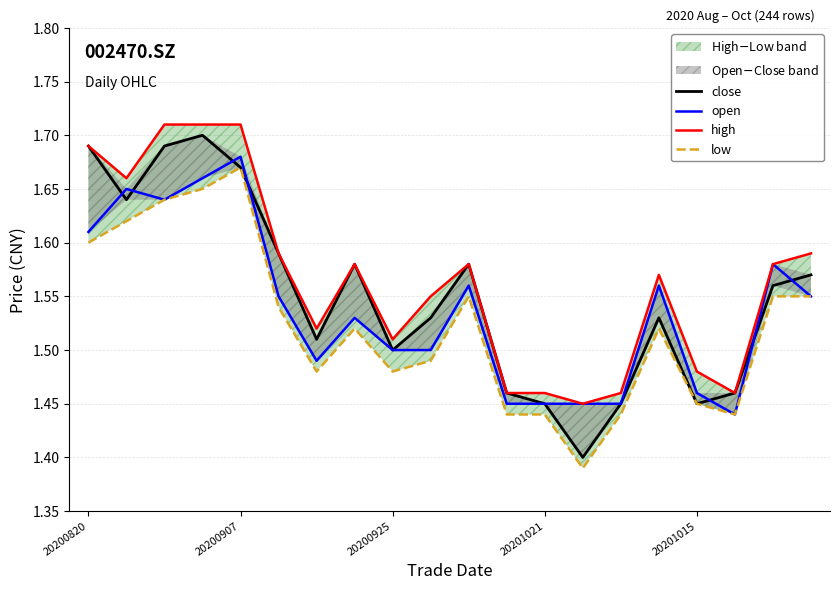

At how many categories does at least one series exceed 1?

20